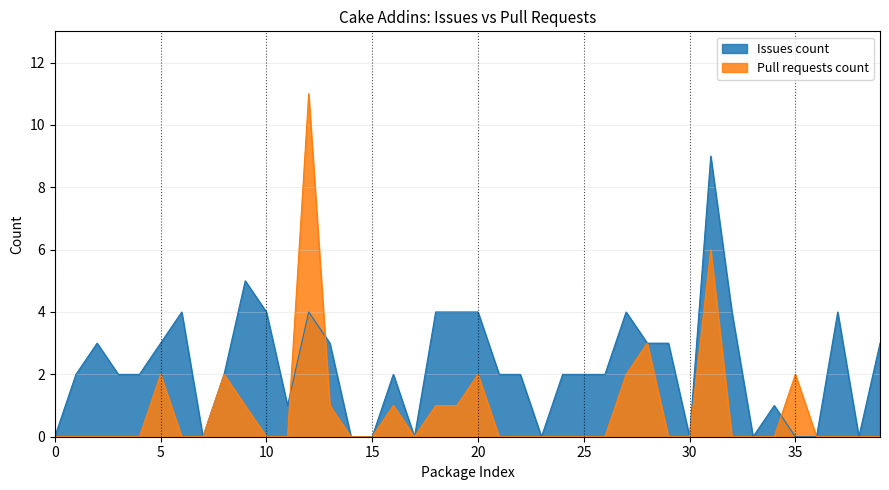

What is the difference between the maximum and minimum values in the Pull requests count series?

11